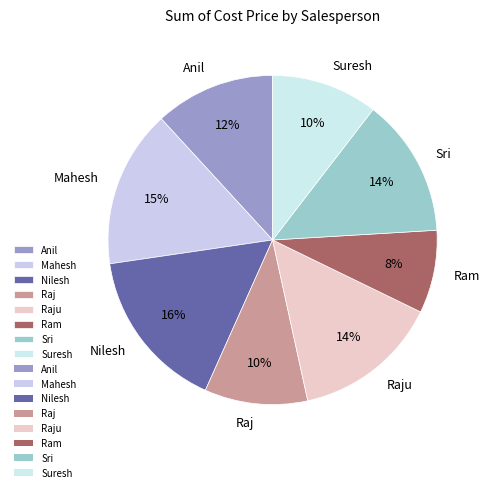

To the nearest percent, what is the difference between the Raj and Raju slice percentages?

4%